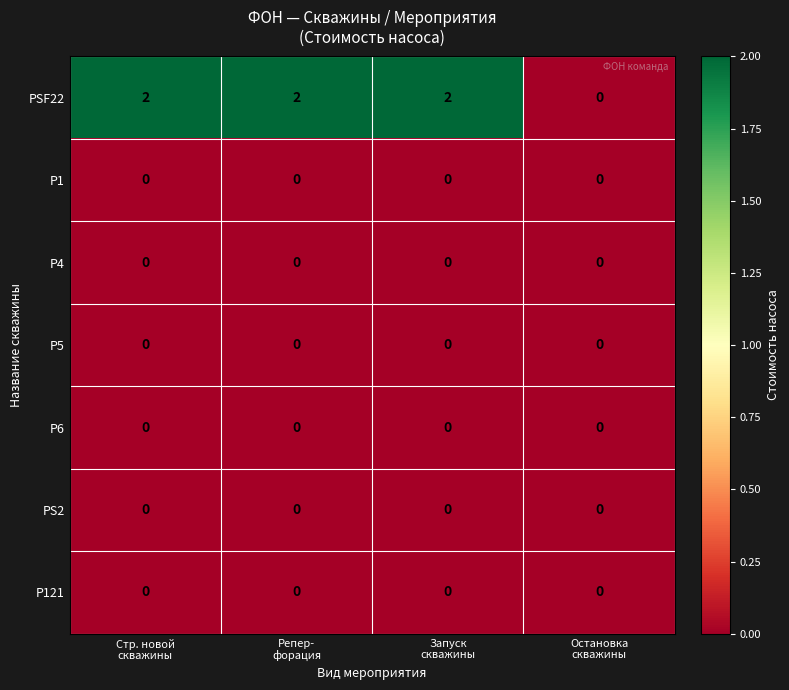

Which series has the widest spread of values?

PSF22